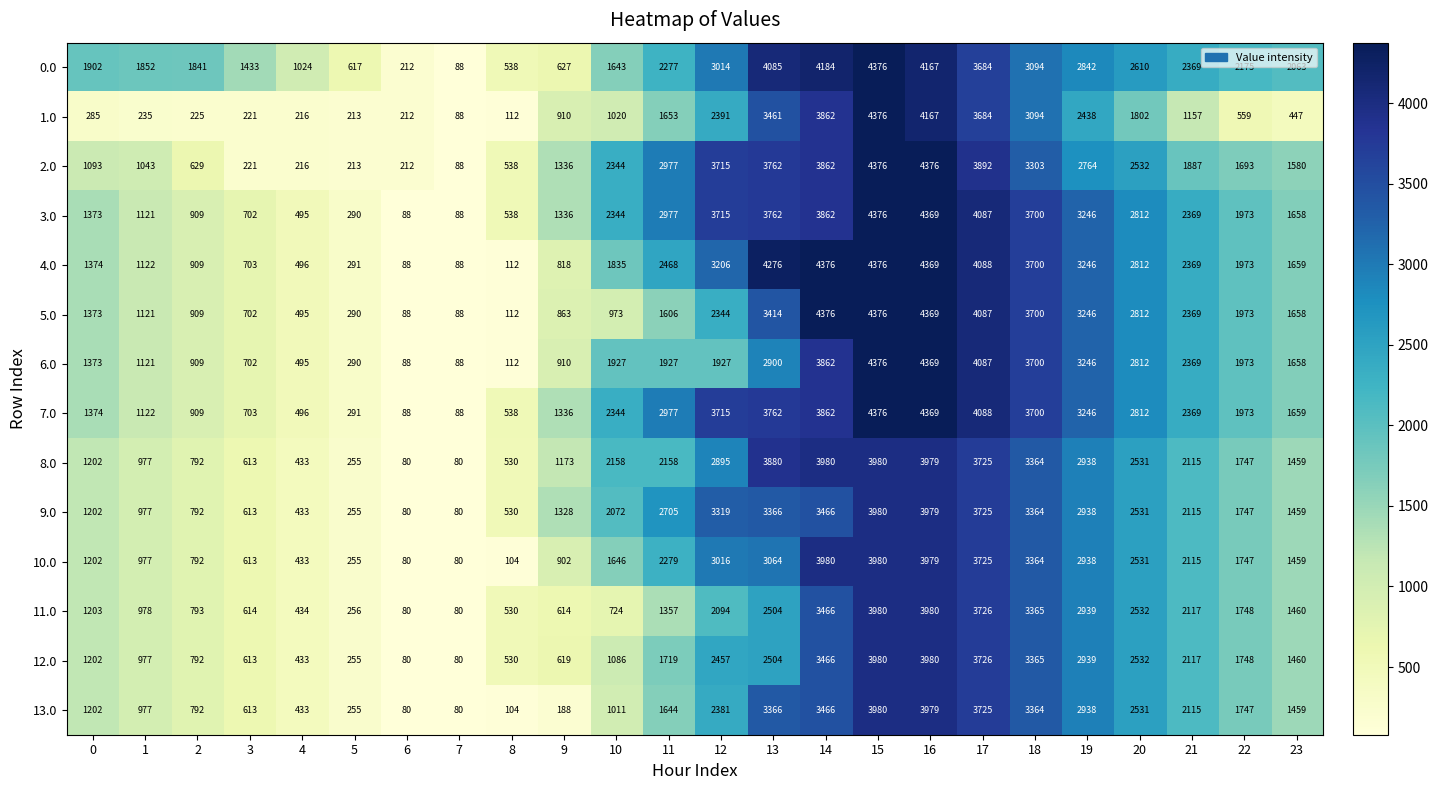

What is the total value across all series at 14?

54070